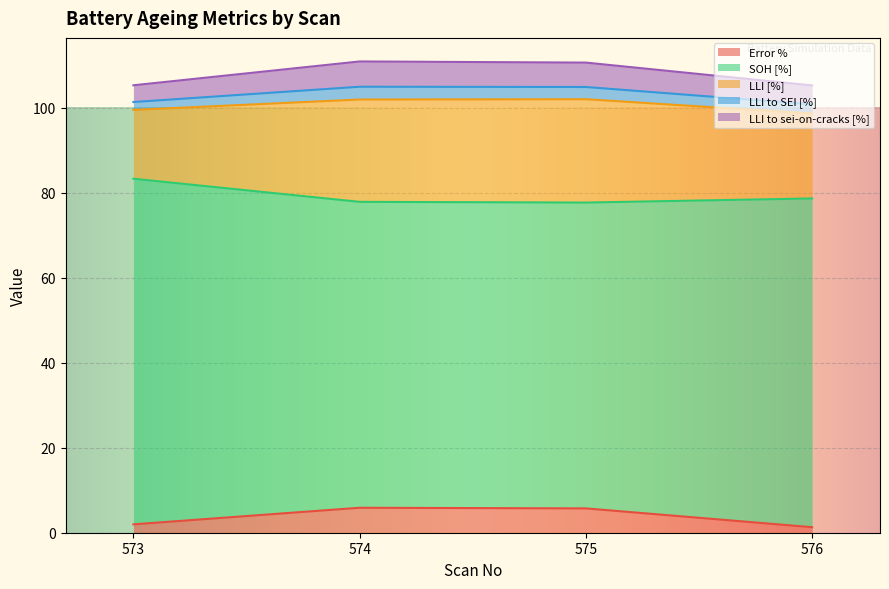

What is the greatest value displayed?

81.3